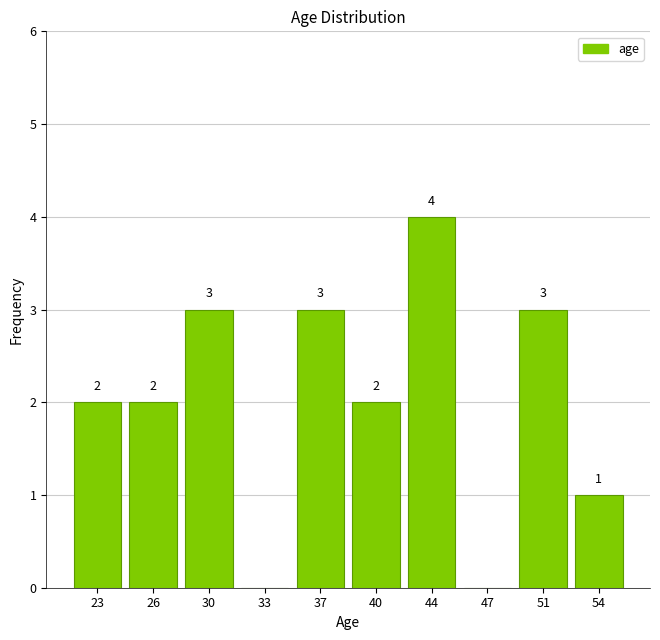

Reading left to right, what are all the values shown in this chart?

23=2	26=2	30=3	33=0	37=3	40=2	44=4	47=0	51=3	54=1